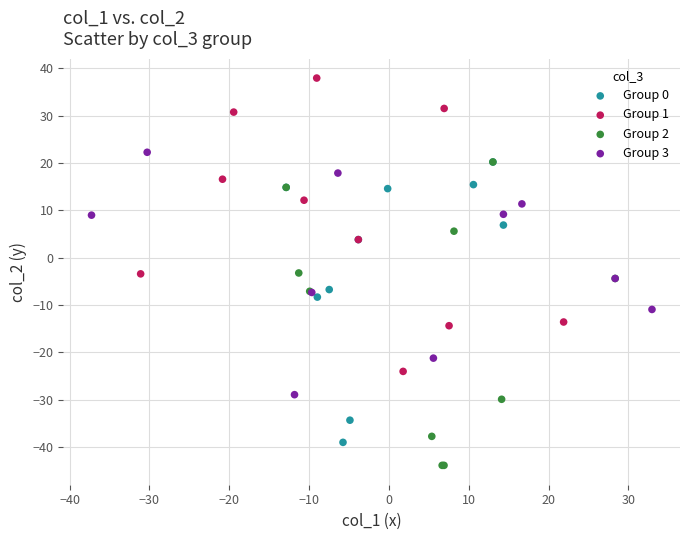

Which series has the largest Y range (max minus min)?

Group 2